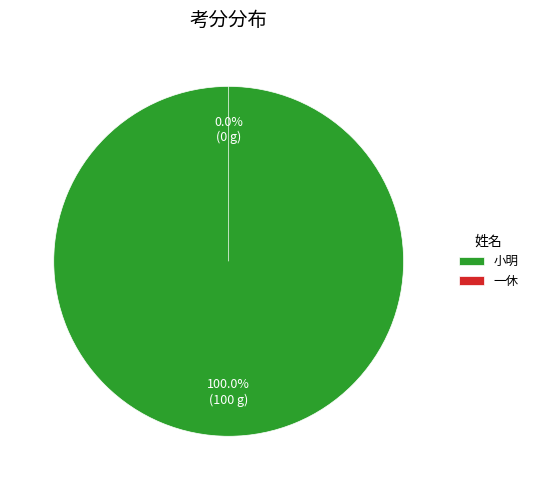

How many segments does this pie chart have?

2